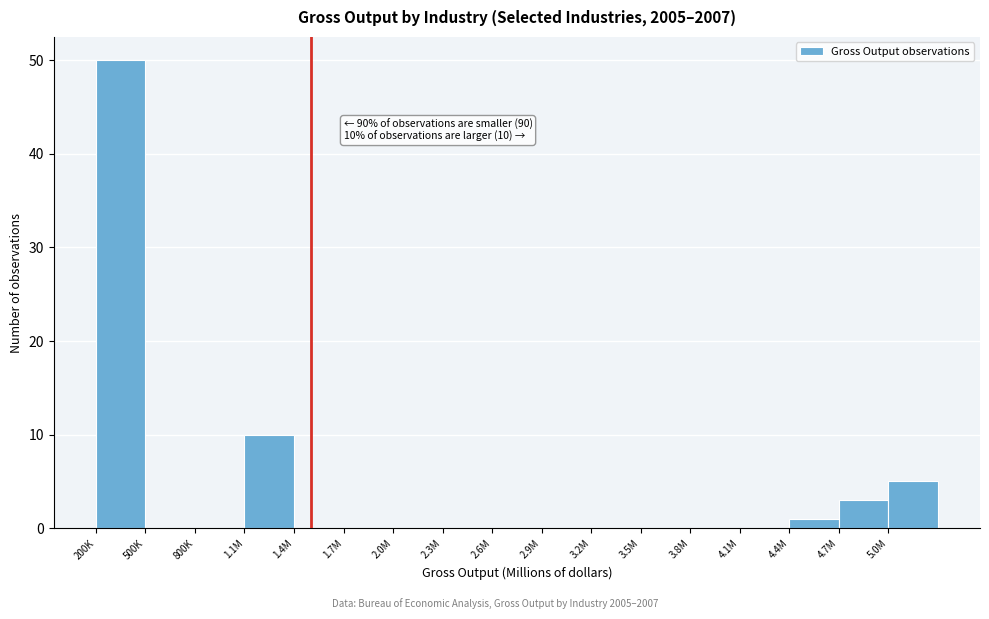

Reading left to right, list all the values displayed in this chart.

200K=50	500K=0	800K=0	1.1M=10	1.4M=0	1.7M=0	2.0M=0	2.3M=0	2.6M=0	2.9M=0	3.2M=0	3.5M=0	3.8M=0	4.1M=0	4.4M=1	4.7M=3	5.0M=5